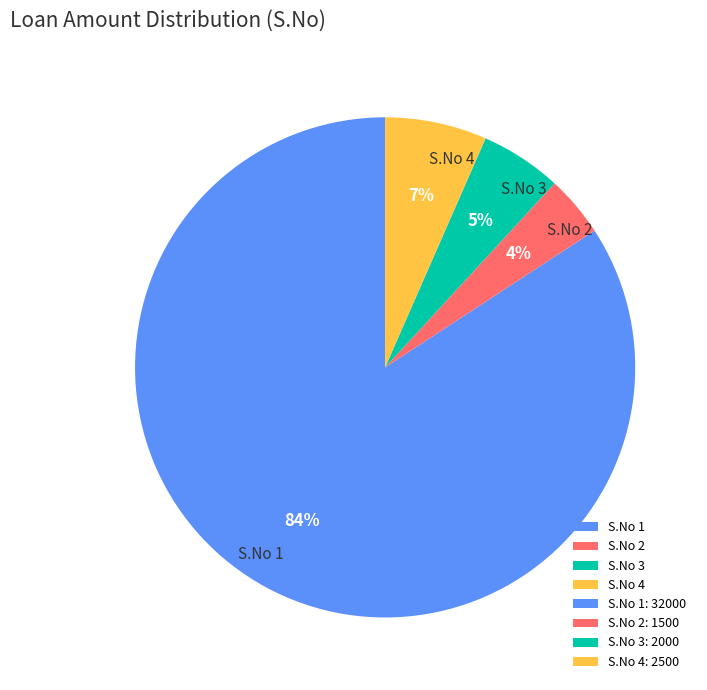

Between S.No 1 and S.No 4, which is larger?

S.No 1